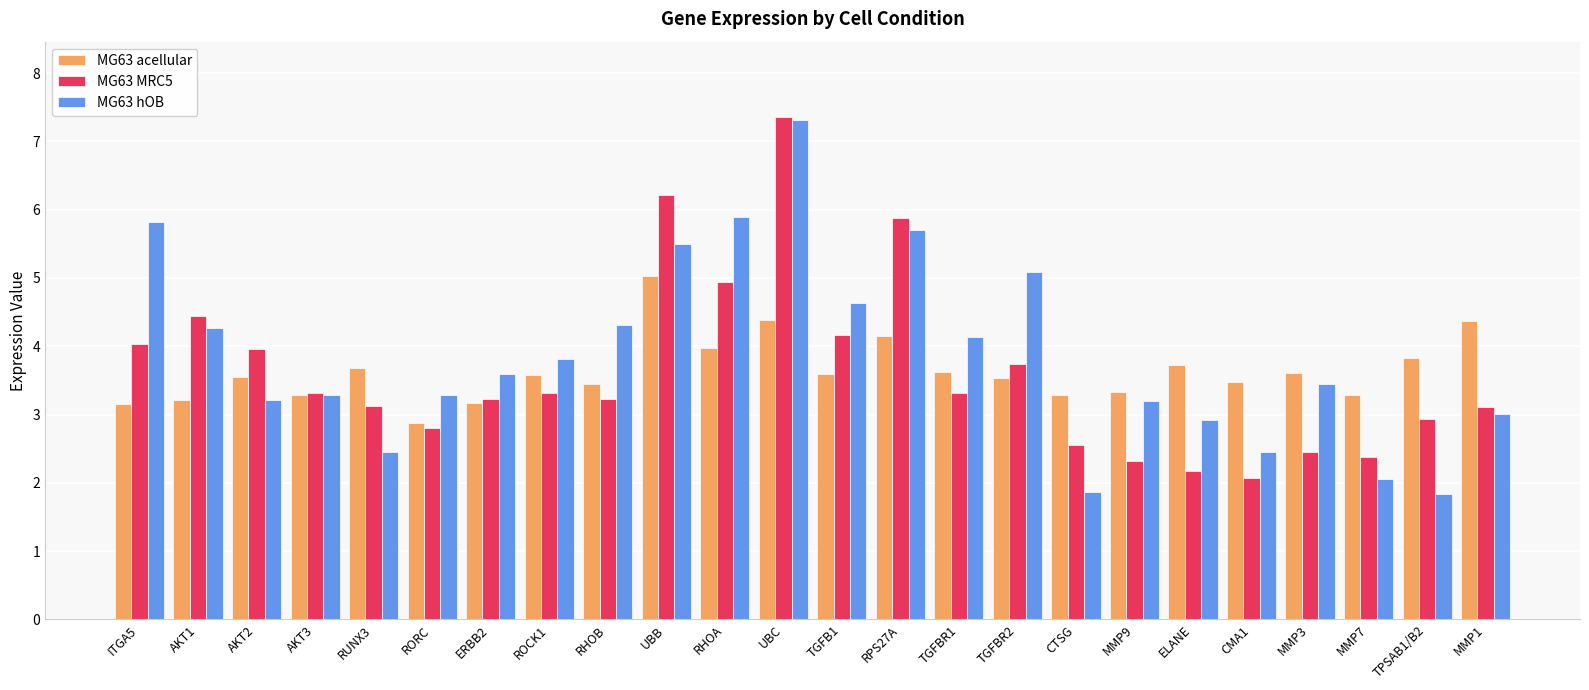

Is it true that MG63 MRC5 equals 4.0 at AKT2?

True